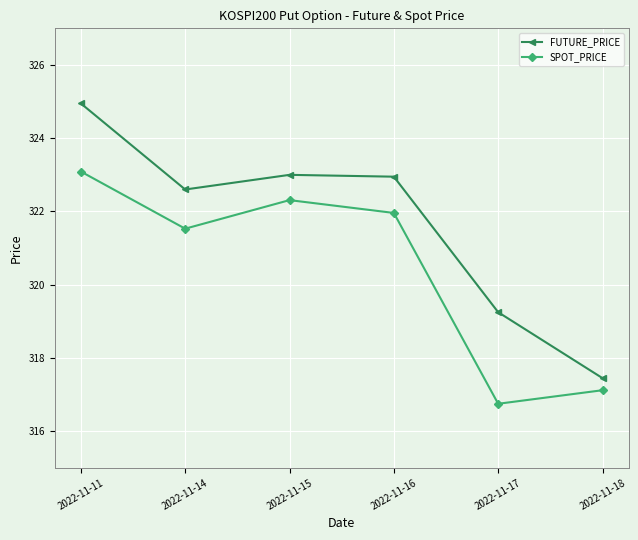

The SPOT_PRICE series shows 159.9 at 2022-11-18. True or false?

False